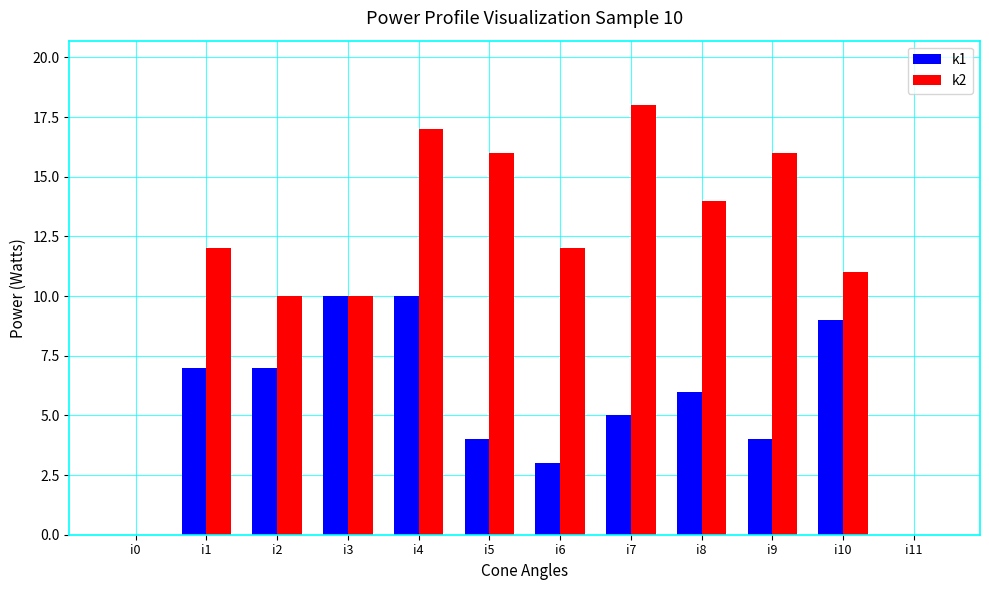

How many series are shown in this chart?

2